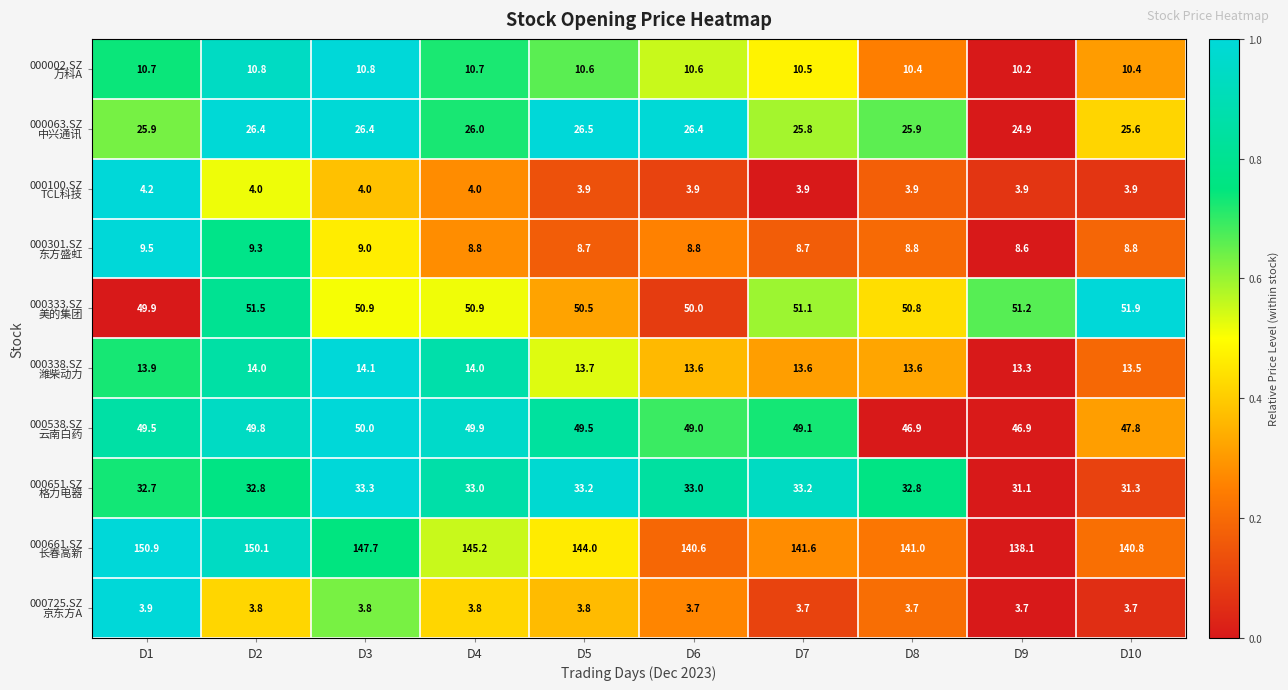

What is the smallest value displayed?

3.7